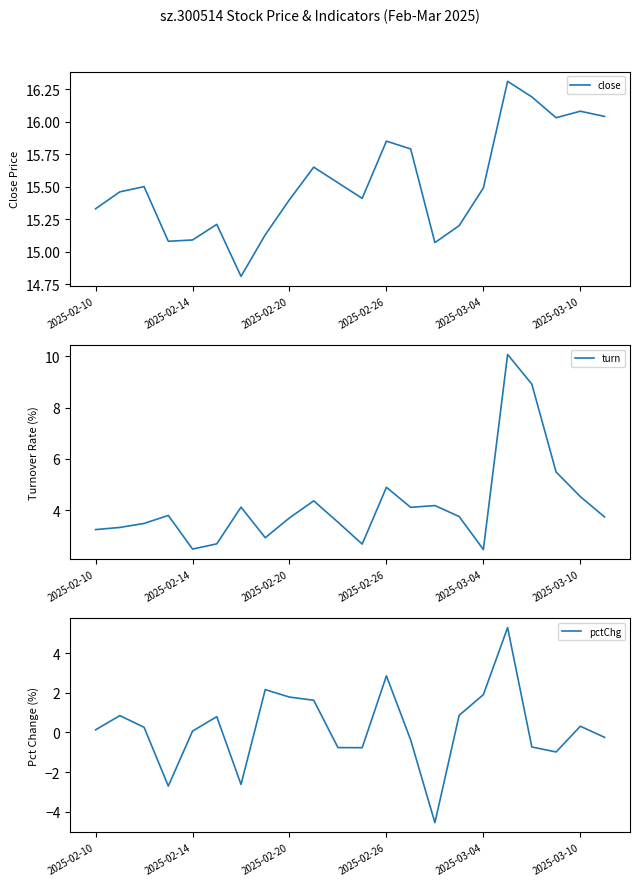

What is the value of the pctChg point at the 22nd from the left?

-0.2